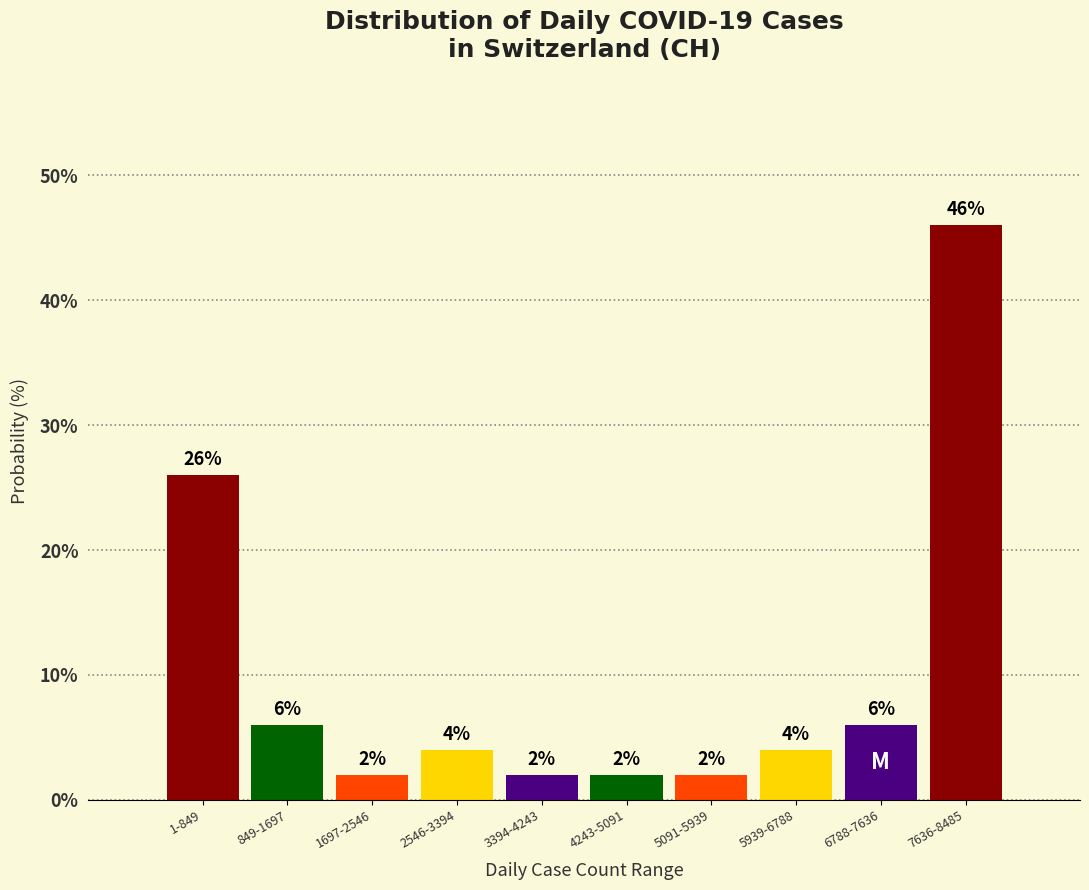

Reading left to right, list all the values displayed in this chart.

1-849=26	849-1697=6	1697-2546=2	2546-3394=4	3394-4243=2	4243-5091=2	5091-5939=2	5939-6788=4	6788-7636=6	7636-8485=46